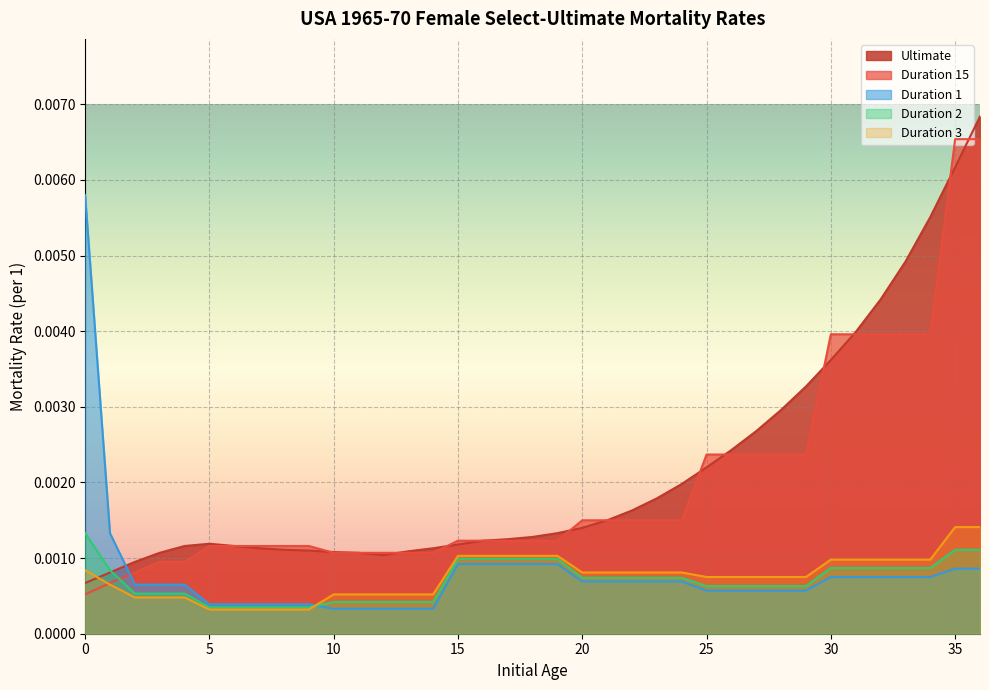

How many intersections are there between Ultimate and Duration 1?

1